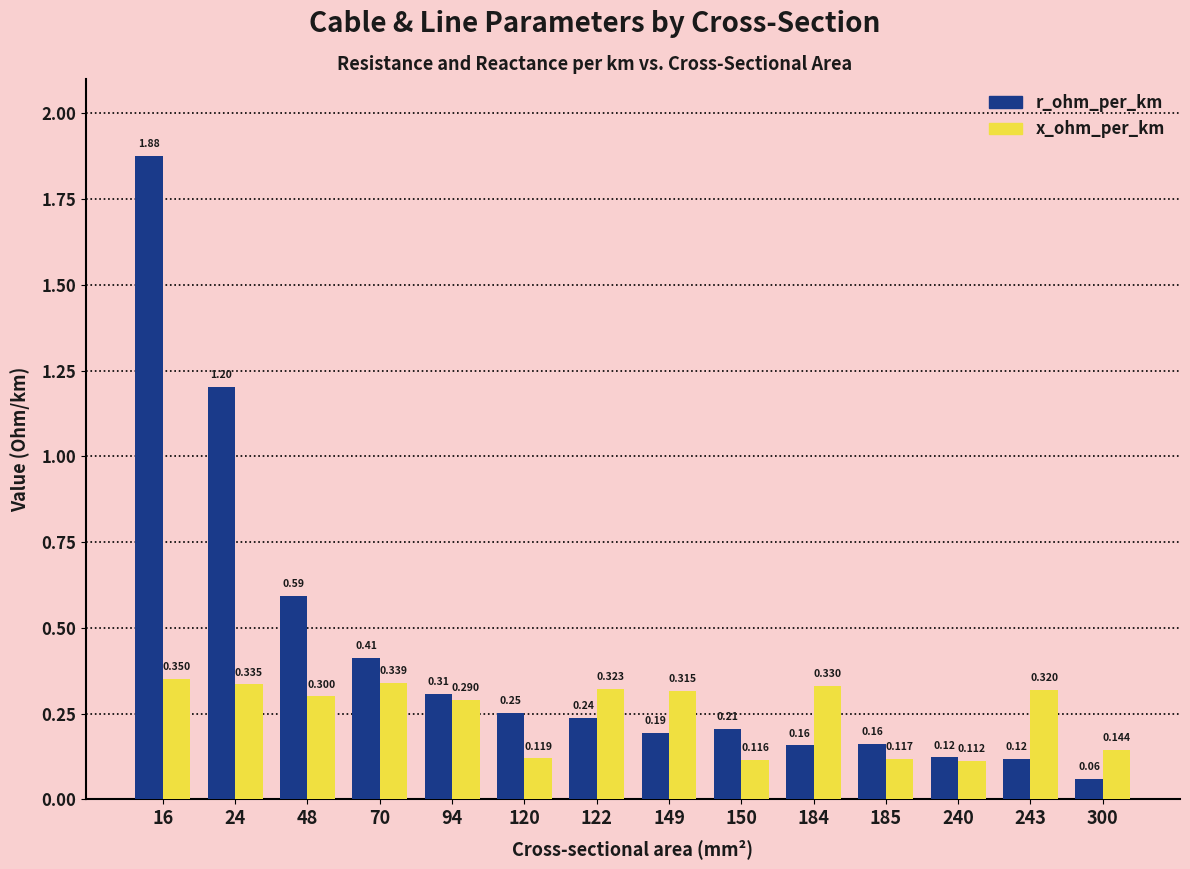

Rank the series at 70 from lowest to highest value.

x_ohm_per_km, r_ohm_per_km